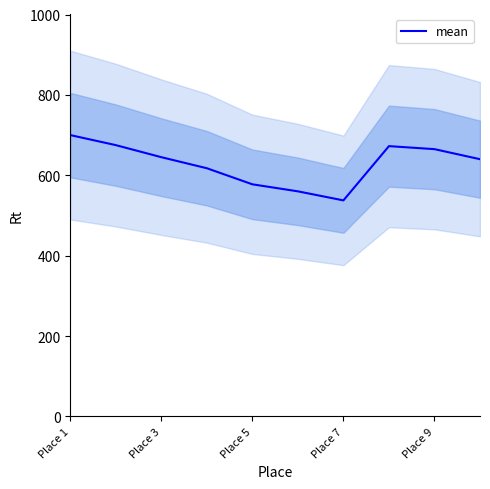

At which label does mean reach its peak?

Place 1